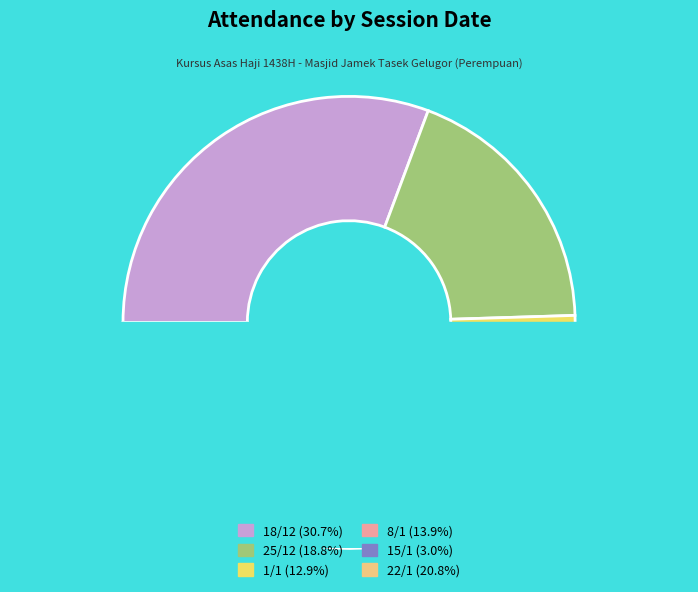

Which has a higher value, 15/1 or 18/12?

18/12